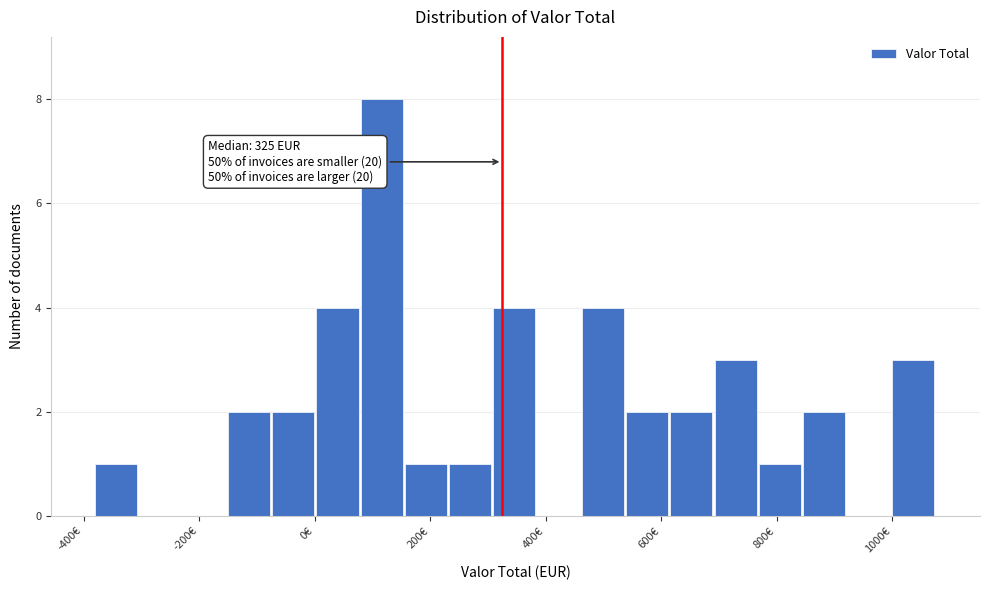

Read against the x-axis, roughly where is the centre of the tallest bar?

120